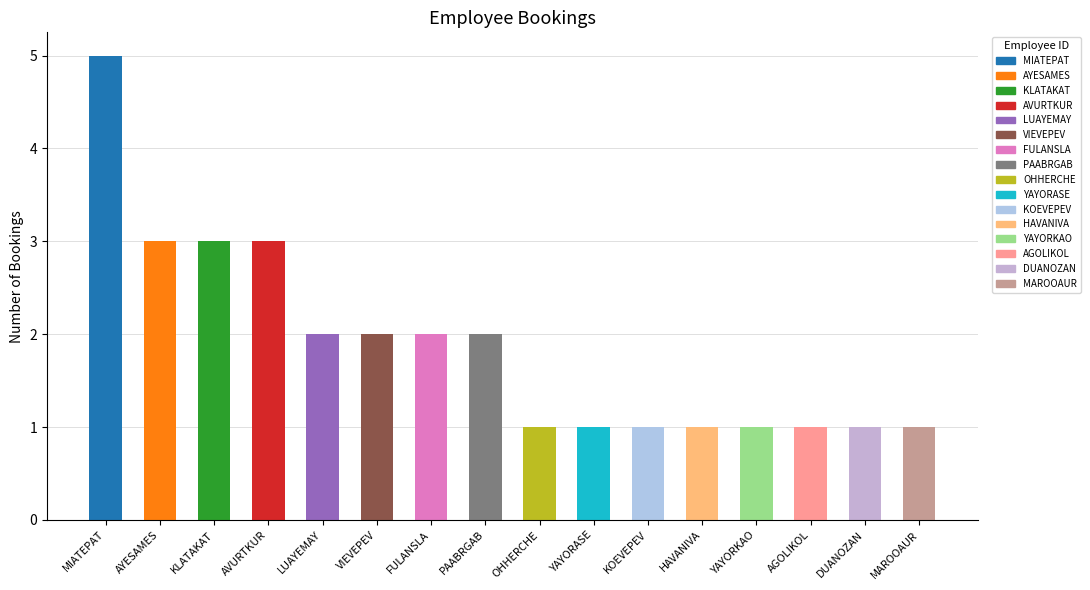

Are the bars horizontal?

No